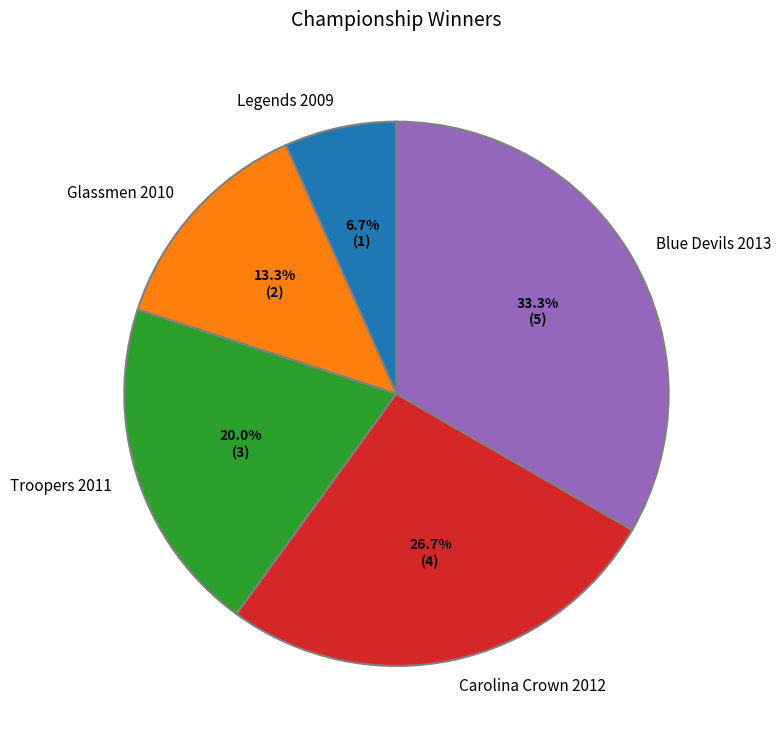

How many segments does this pie chart have?

5